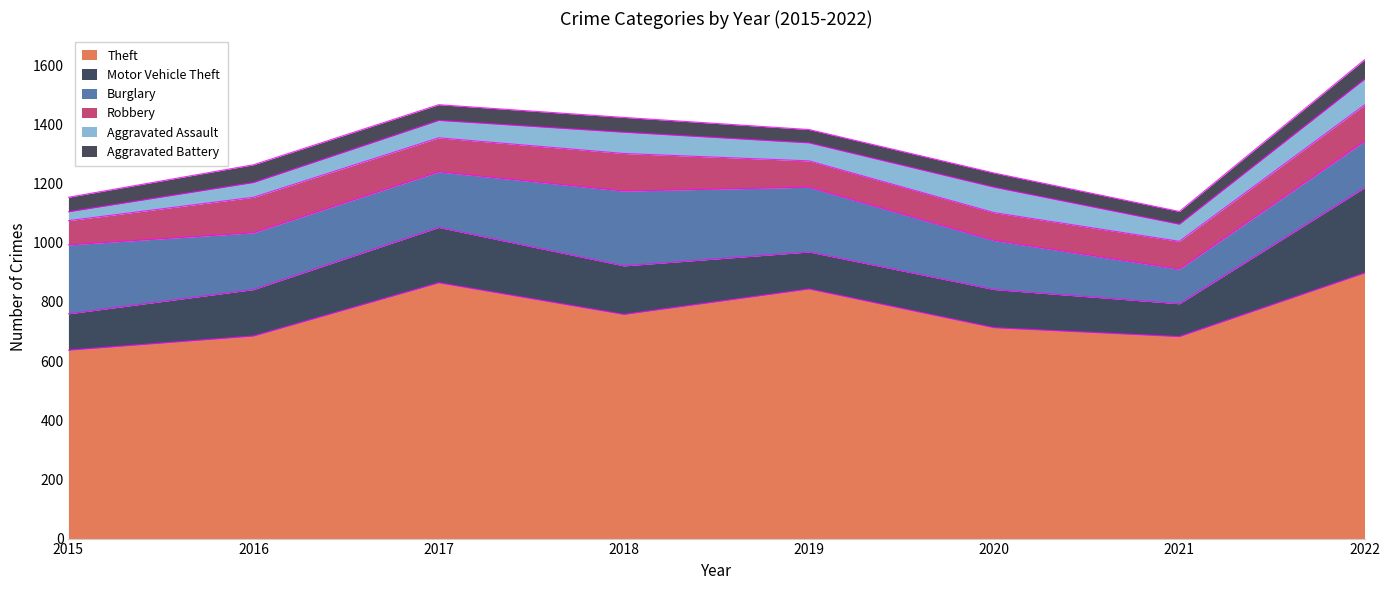

What is the approximate value of Aggravated Battery at 2019?

45